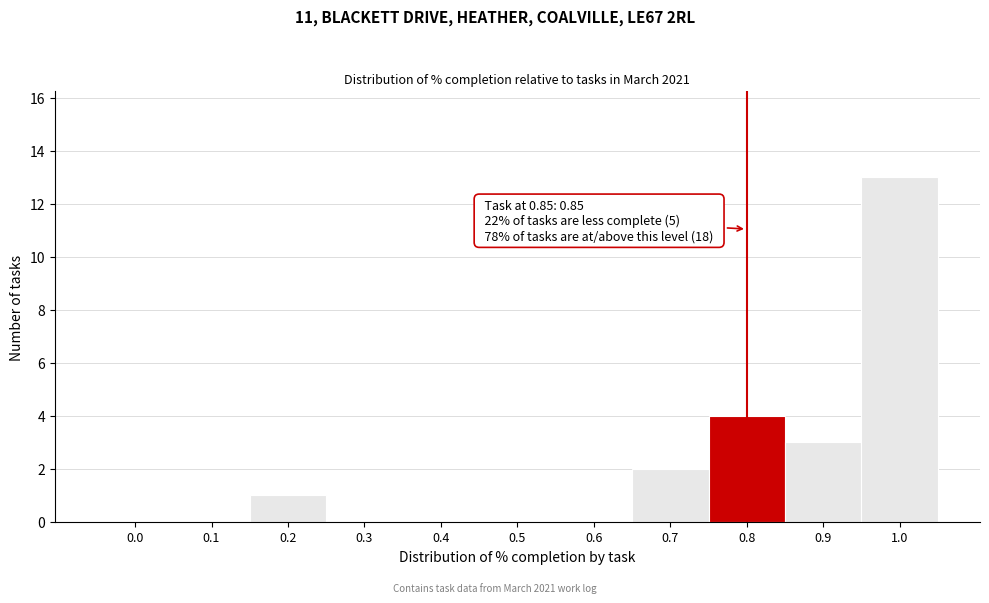

Reading left to right, extract all data points from this chart.

0.0=0	0.1=0	0.2=1	0.3=0	0.4=0	0.5=0	0.6=0	0.7=2	0.8=4	0.9=3	1.0=13